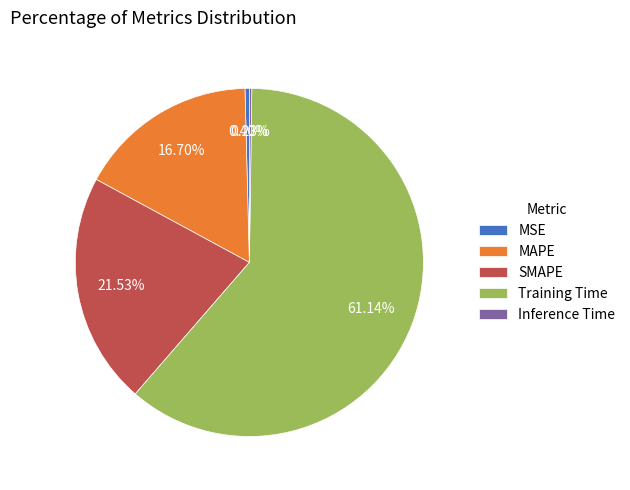

True or false: Training Time accounts for 56% of the total.

False